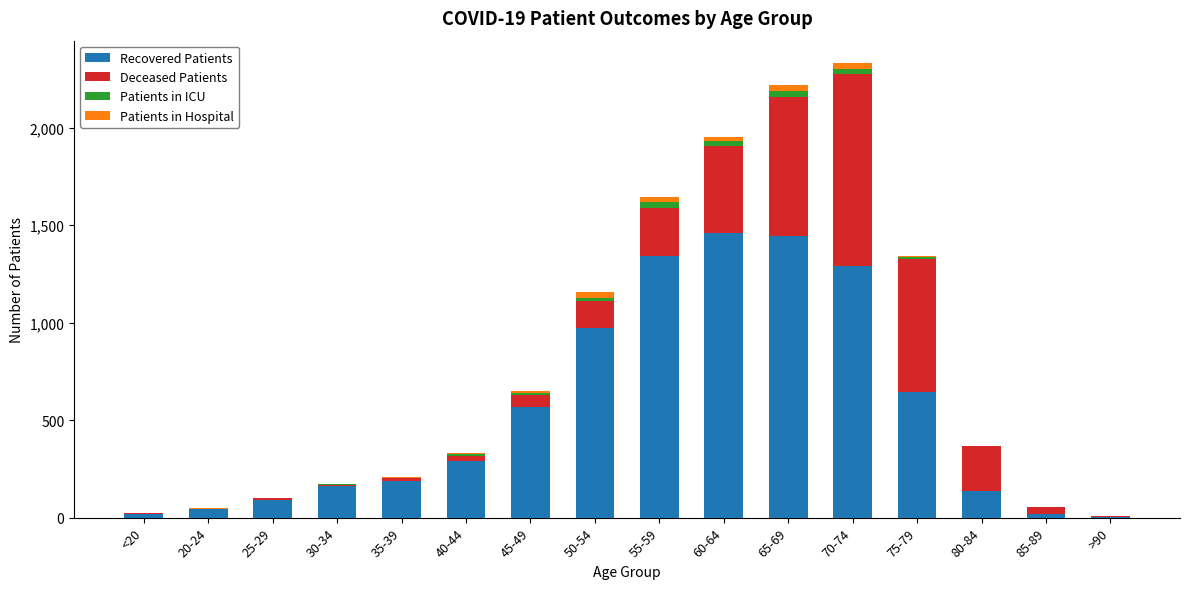

What is the sum of all Recovered Patients values?

8682